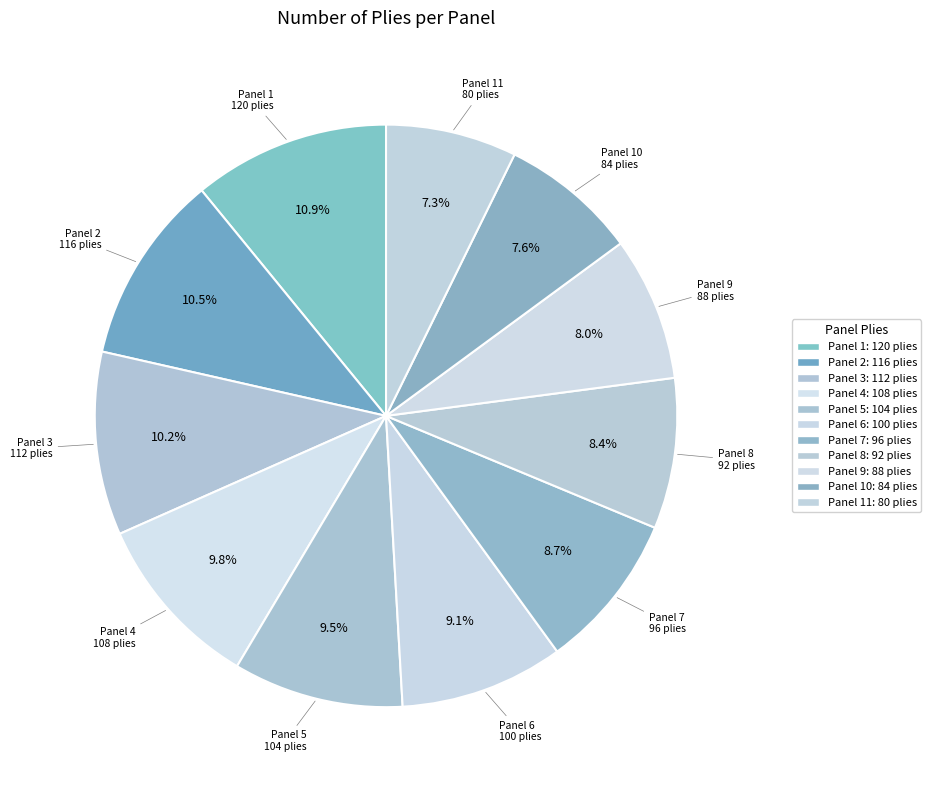

To the nearest percent, what is the average slice percentage?

9%